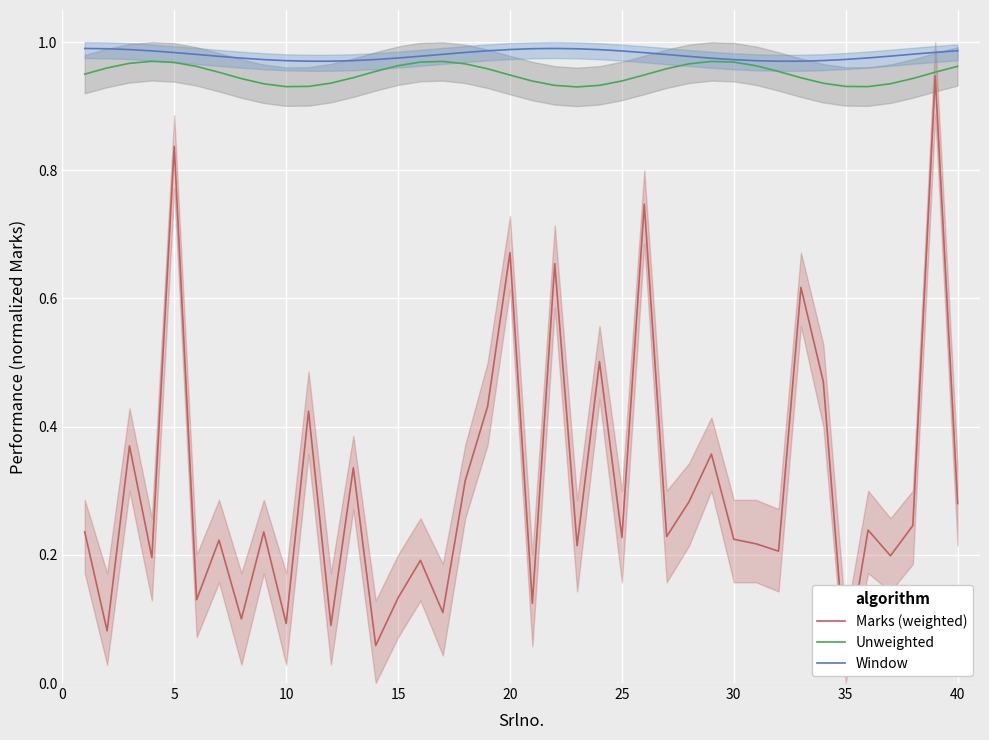

How many interior local valleys does the Marks (weighted) series have?

15